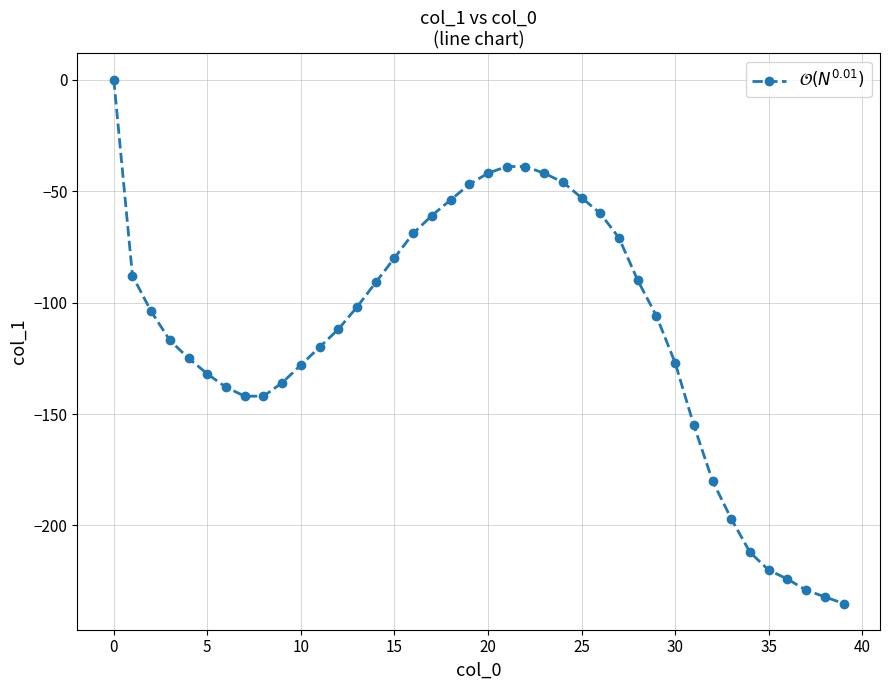

What is the difference between the maximum and minimum values?

235